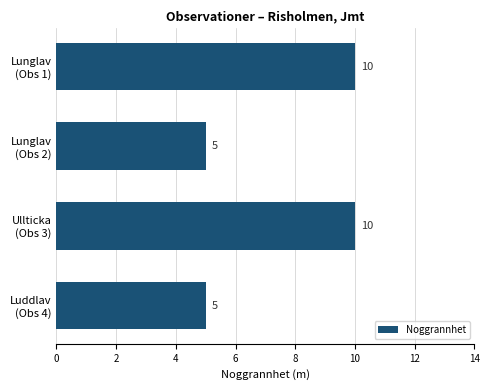

What is the difference between the maximum and minimum values?

5